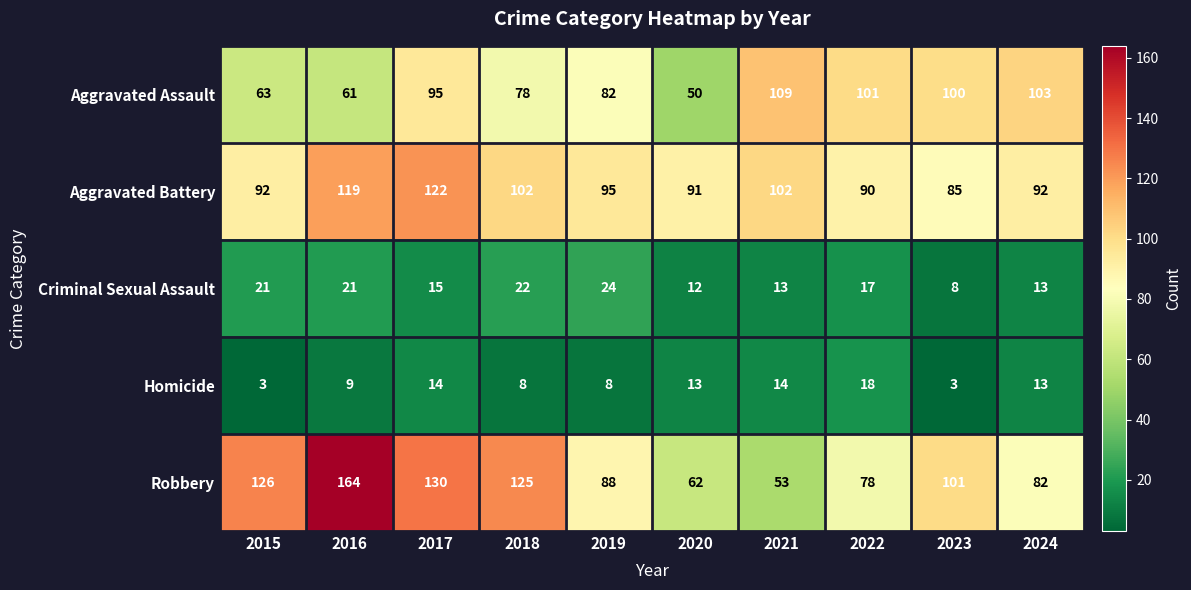

The Homicide series shows 5 at 2018. True or false?

False